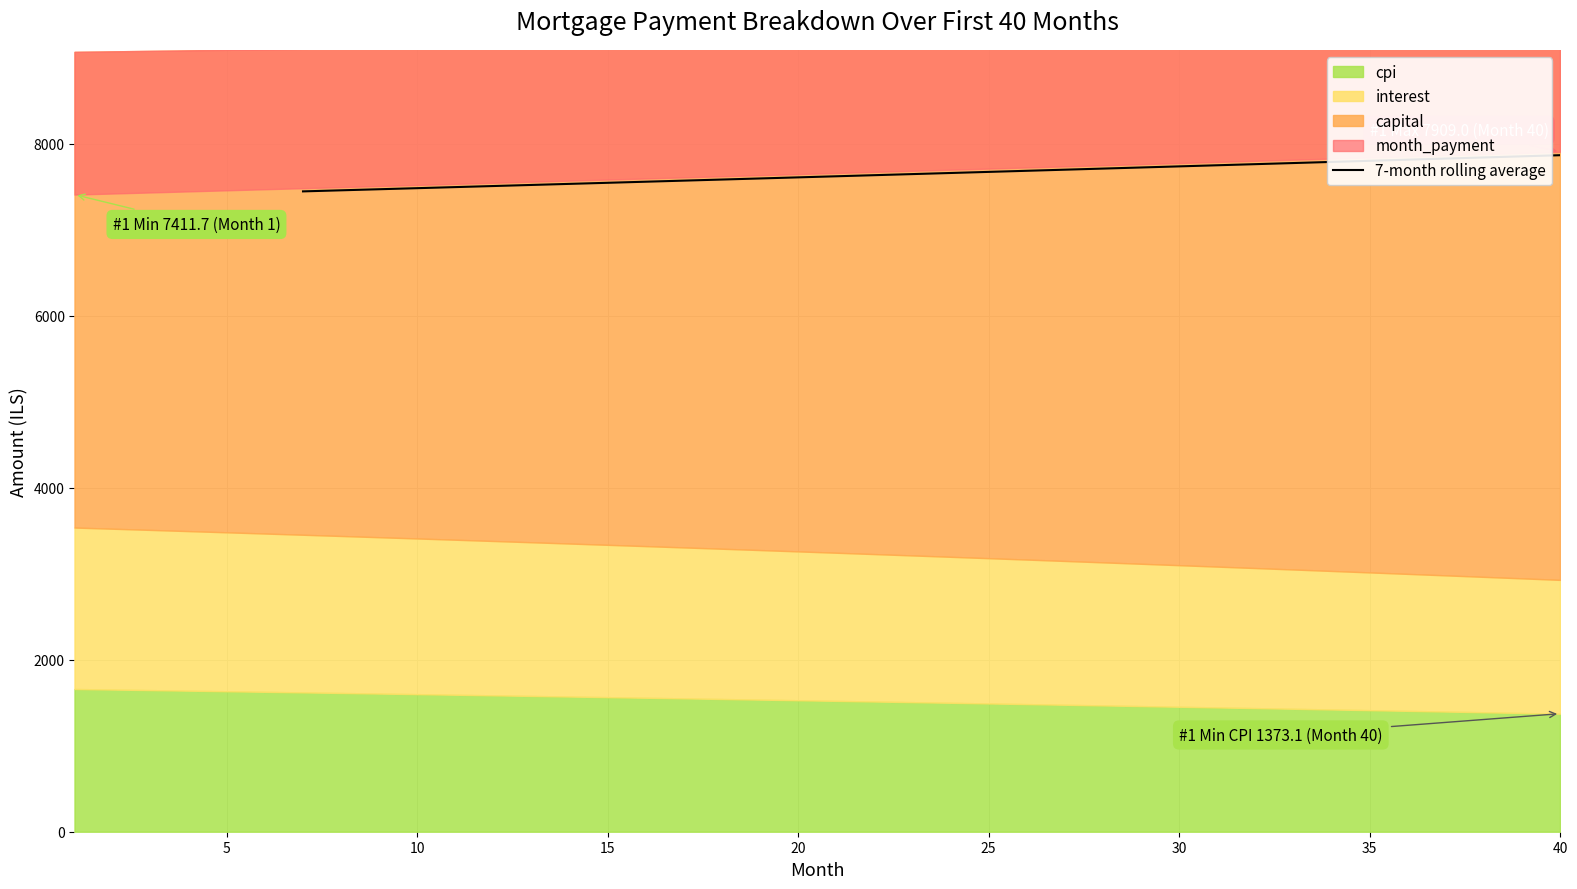

What is the highest value of the 7-month rolling average series?

7869.7